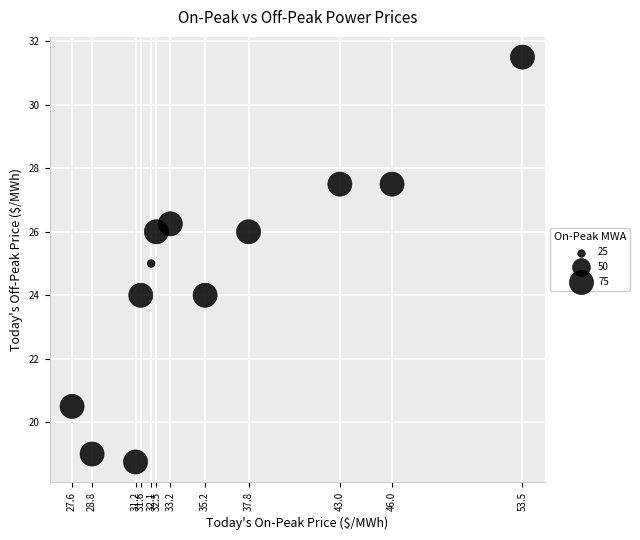

What is the range of X values (max minus min)?

25.9